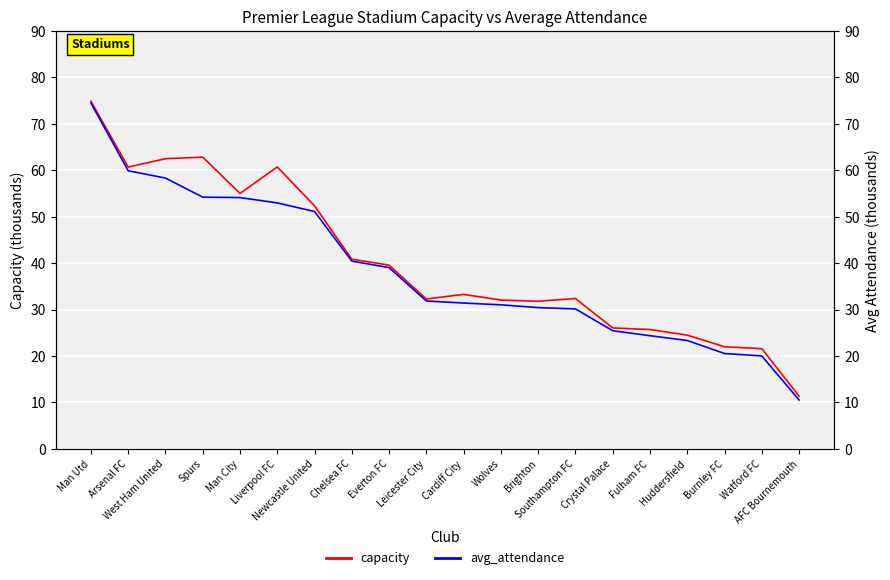

The capacity series shows 55.0 at Man City. True or false?

True